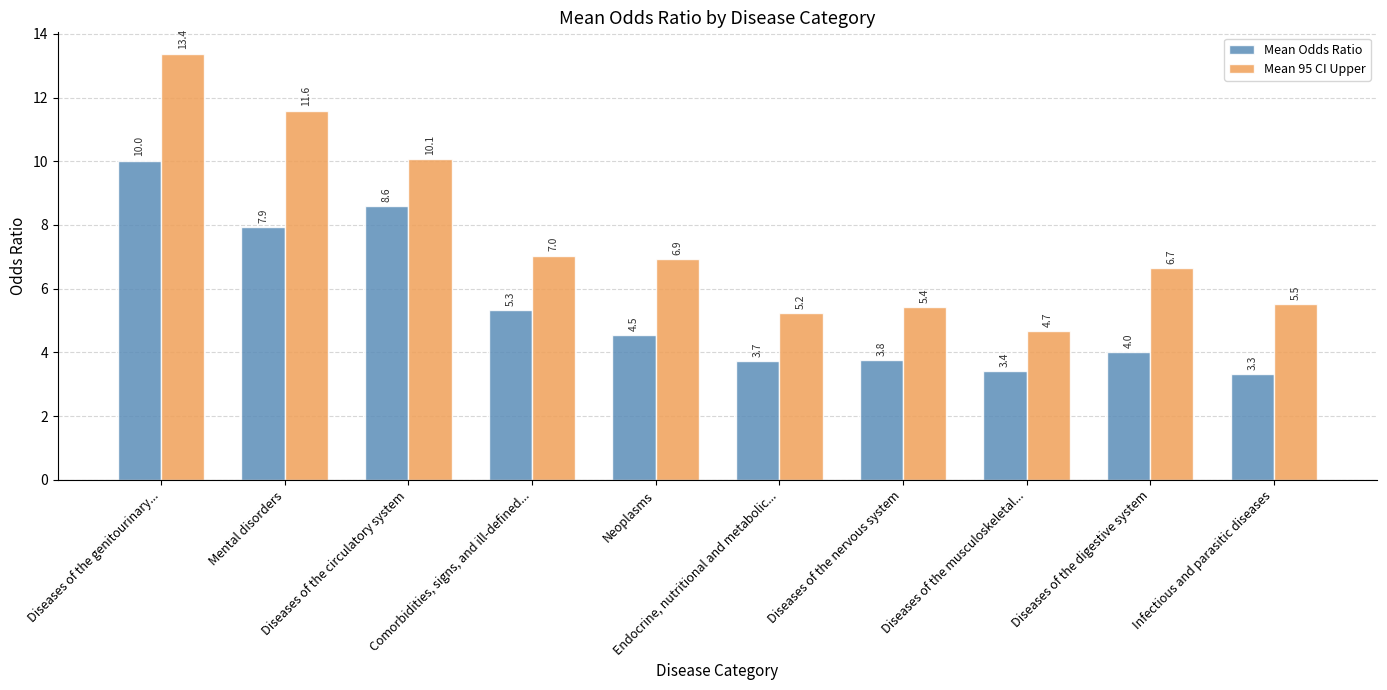

How many values in the Mean 95 CI Upper series exceed 6?

6